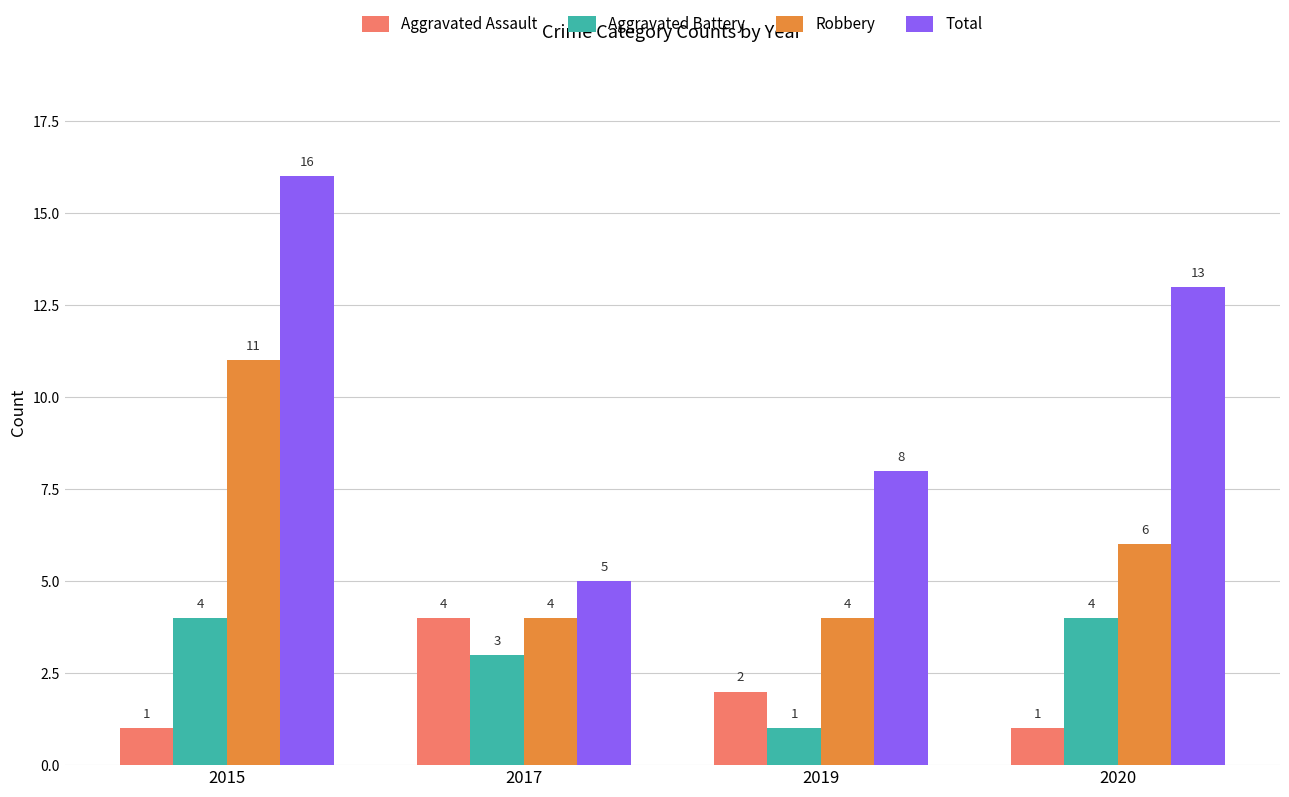

At which label does Aggravated Assault first exceed 2?

2017